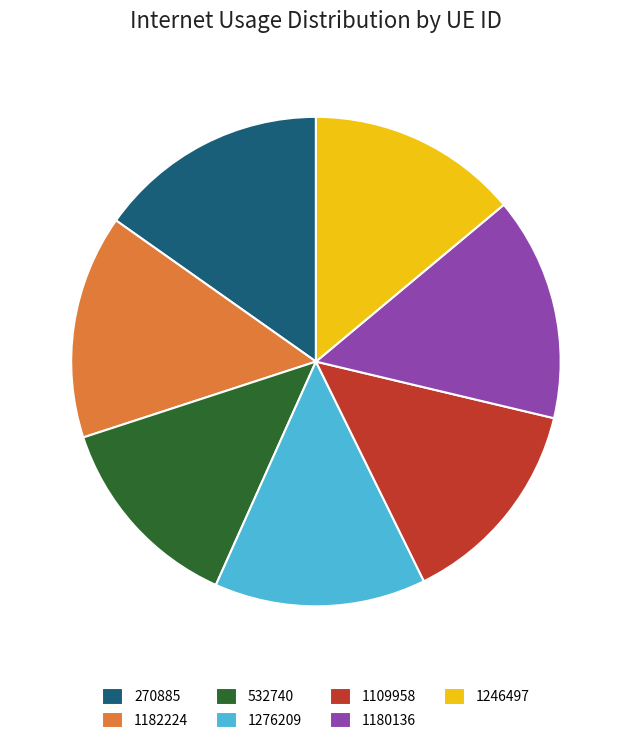

Is it true that 1180136 is 15% of the pie?

True